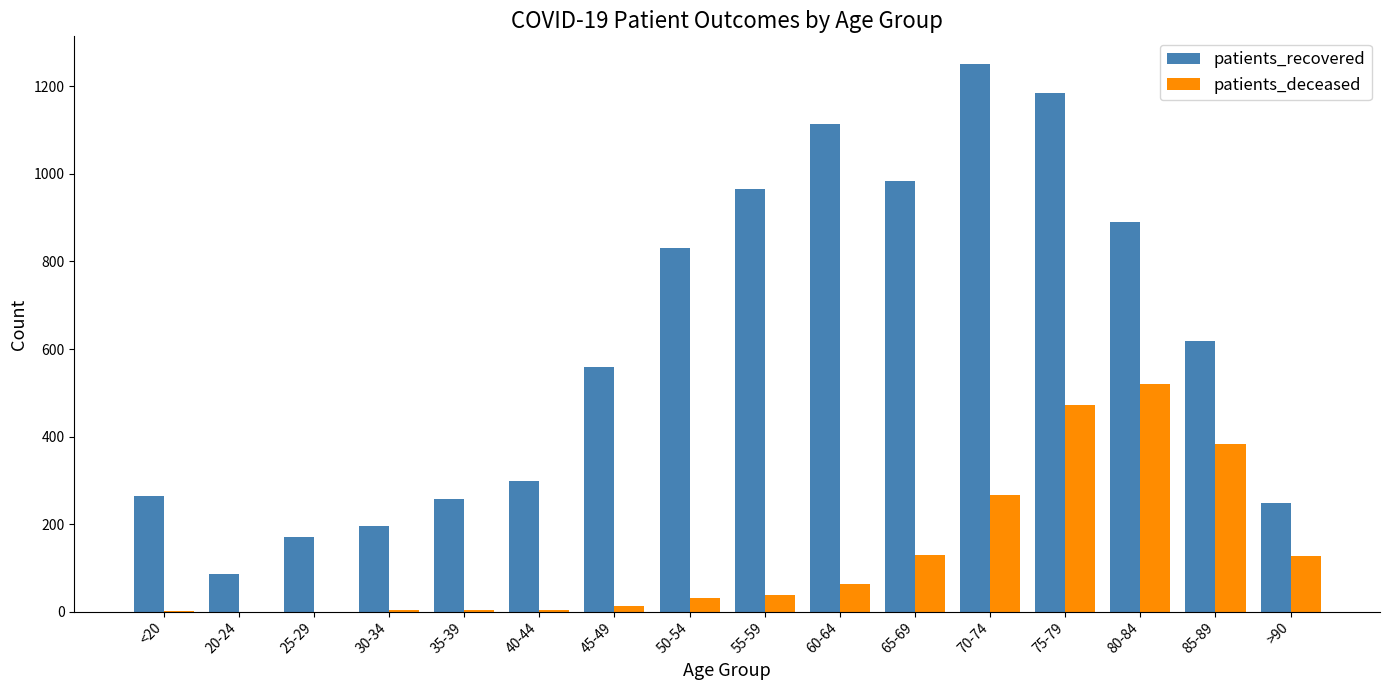

The value of patients_deceased at 20-24 is 329. True or false?

False